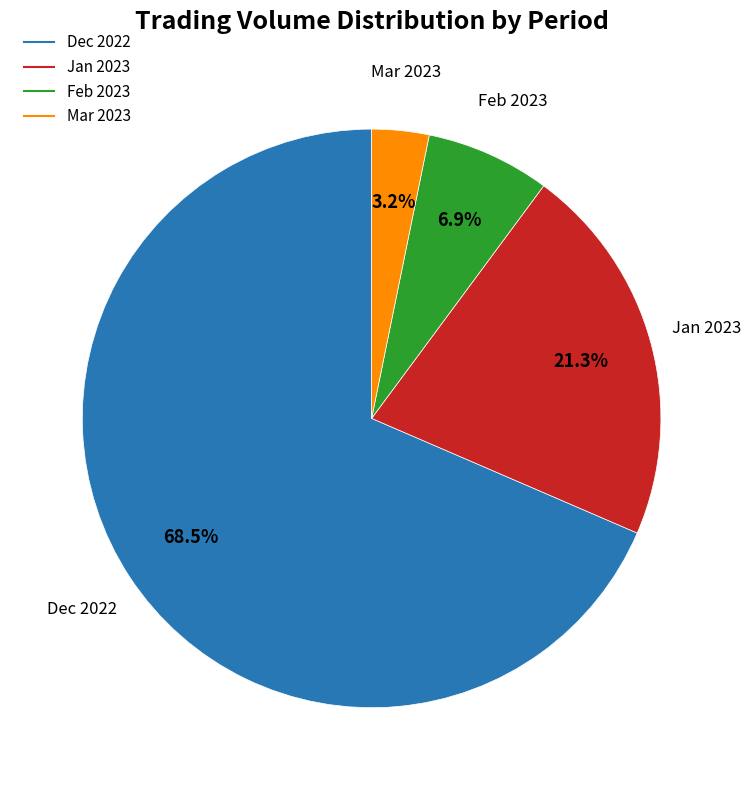

How many slices are in this pie chart?

4